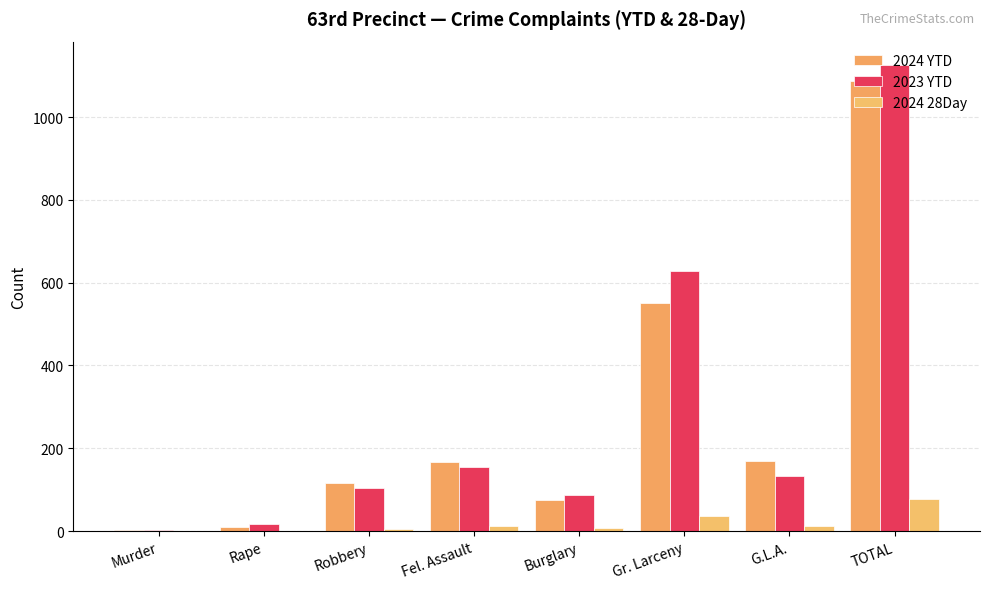

Are the bars grouped side by side (vs. stacked)?

Yes